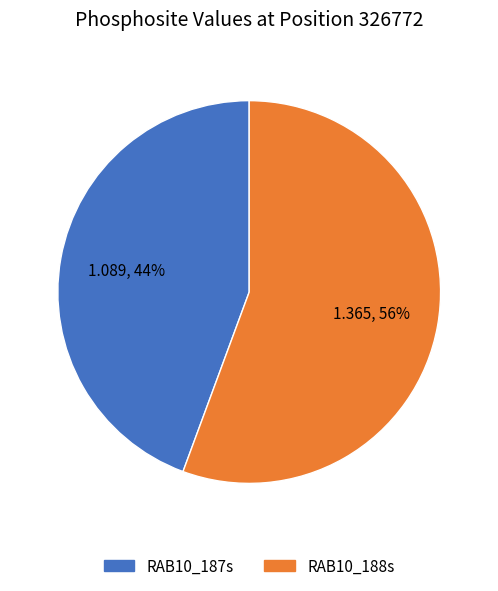

The RAB10_187s slice represents 44% of the pie. True or false?

True